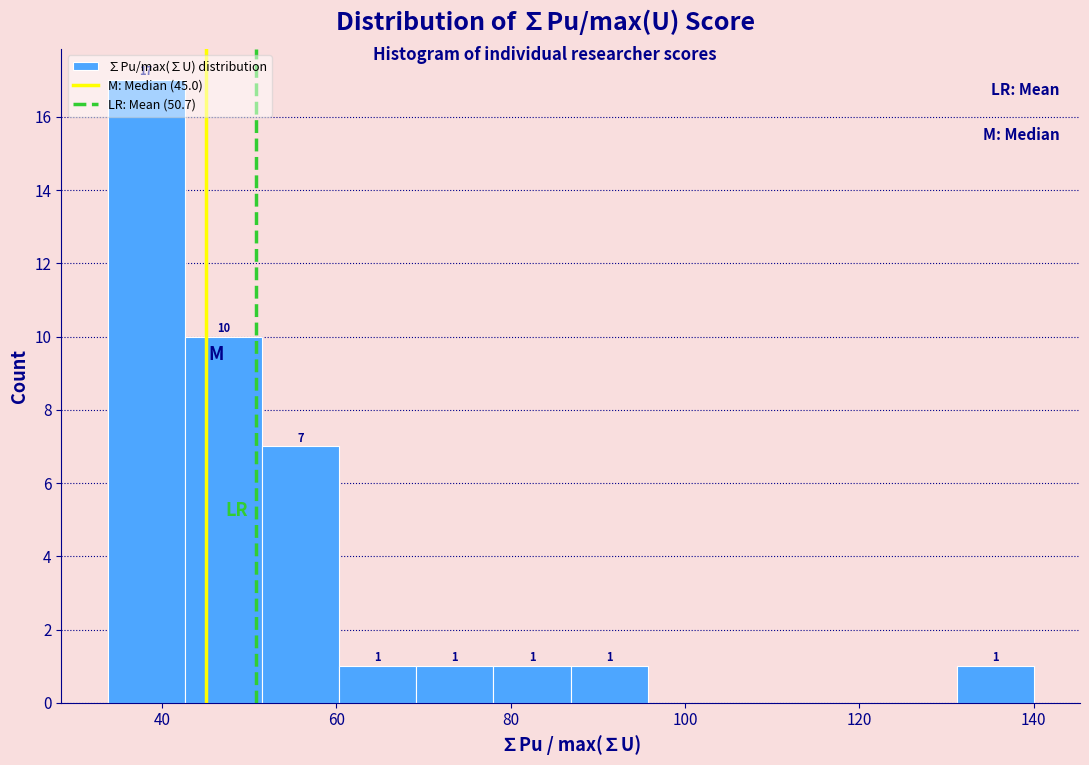

Which range on the x-axis has the tallest bar?

34 to 42